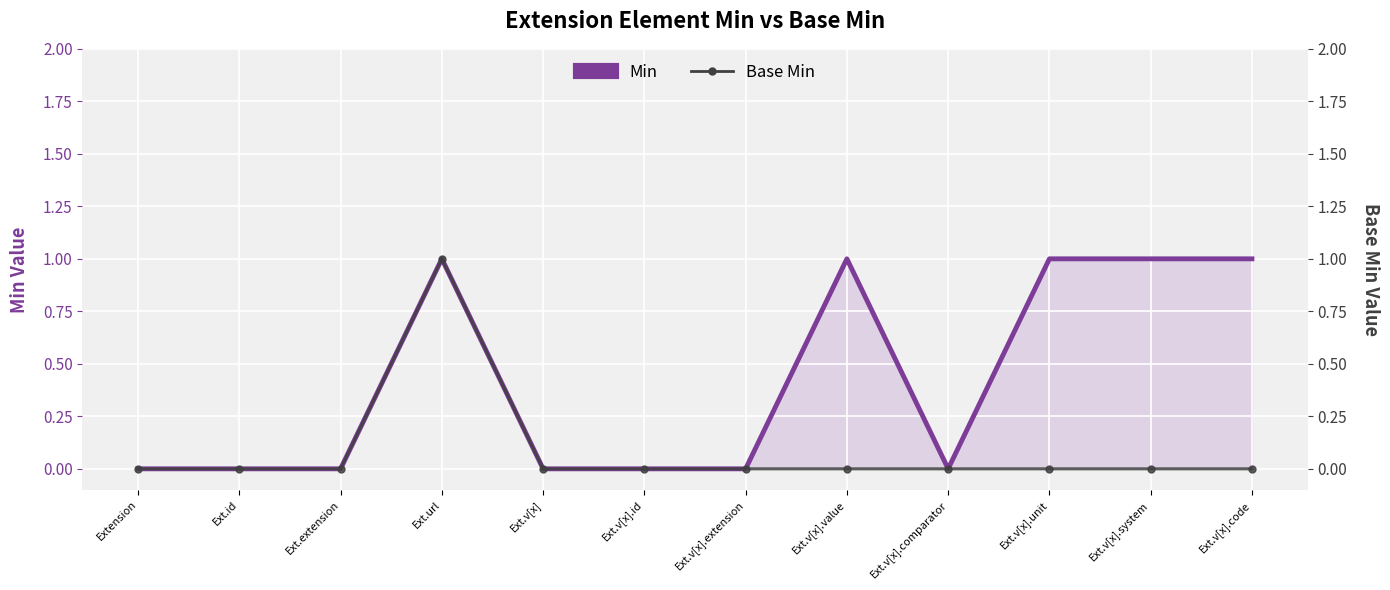

Is it true that Base Min equals 0 at Ext.id?

False